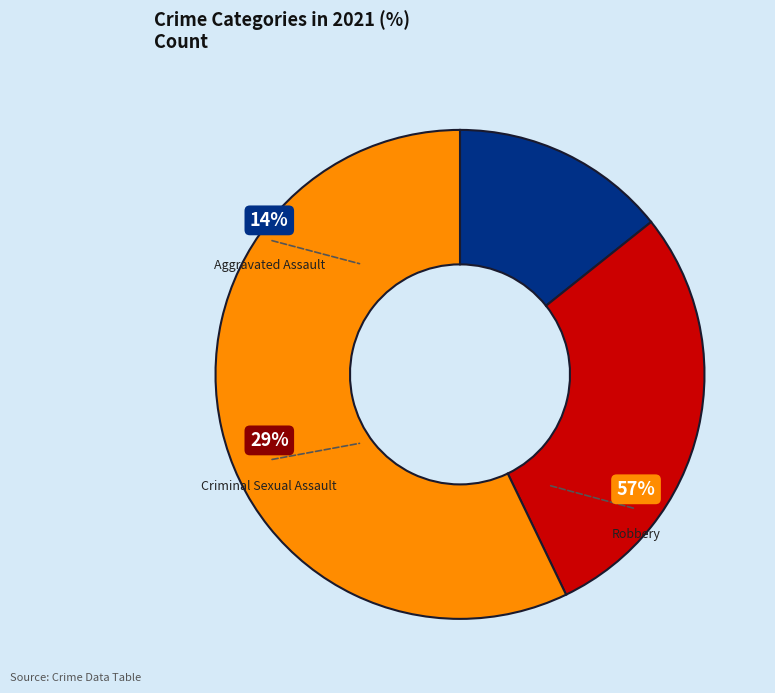

Is Criminal Sexual Assault the majority of the pie?

No